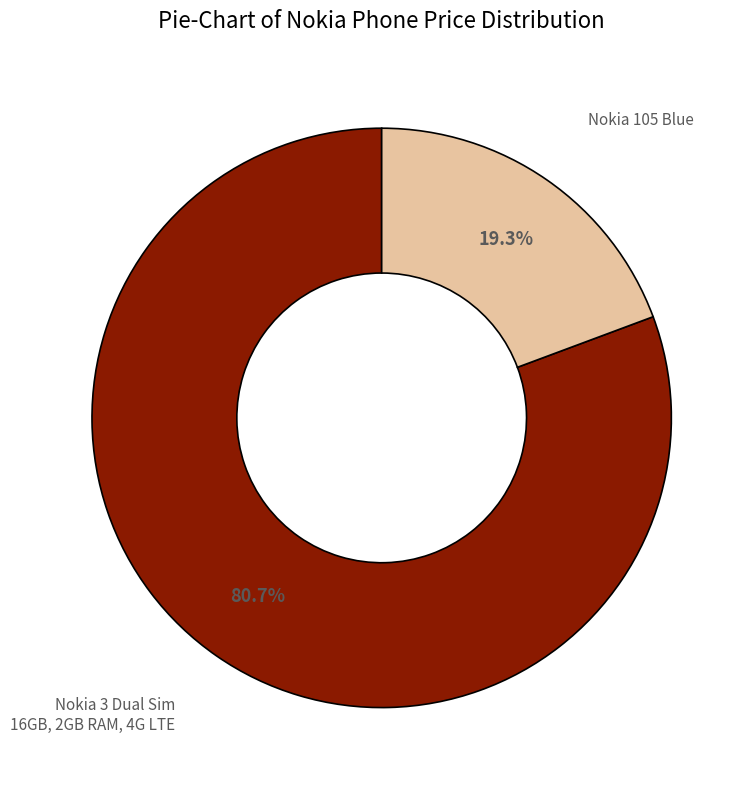

Is there any slice that represents more than half of the pie?

Yes